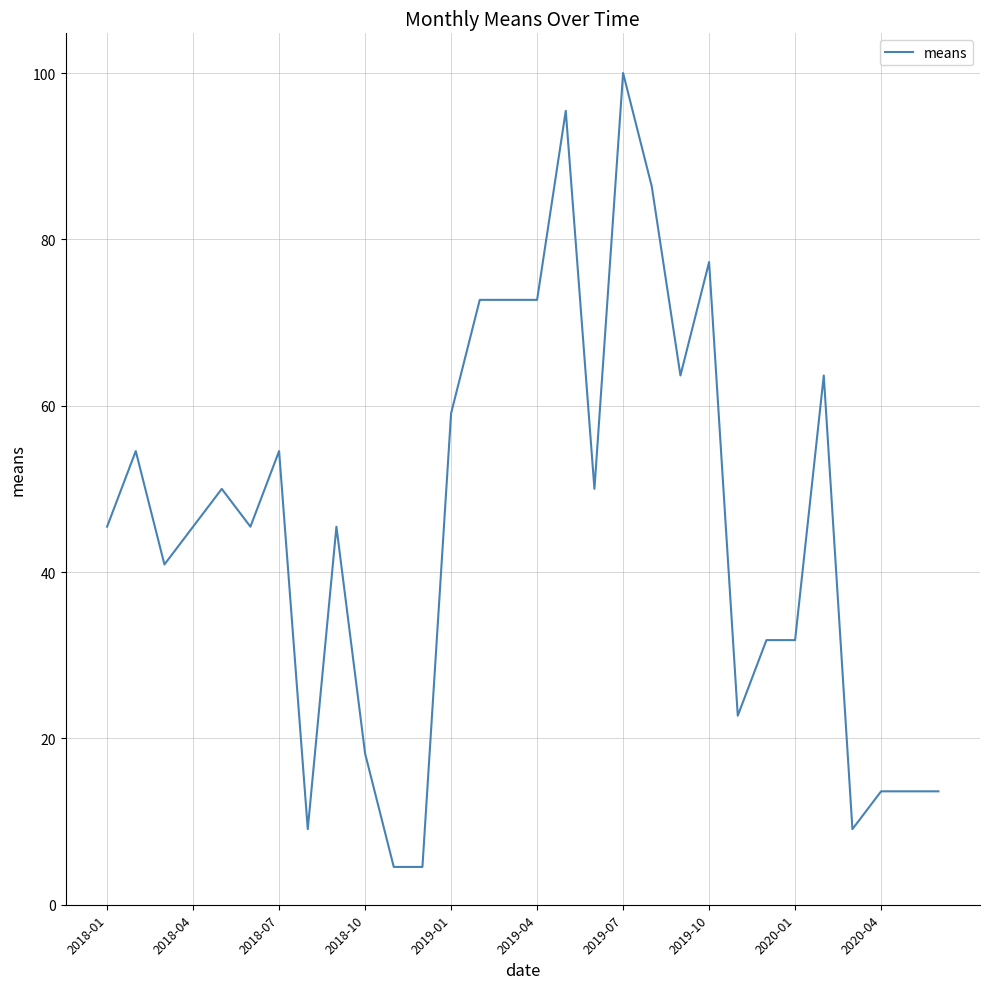

What is the sum of all values?

1368.2